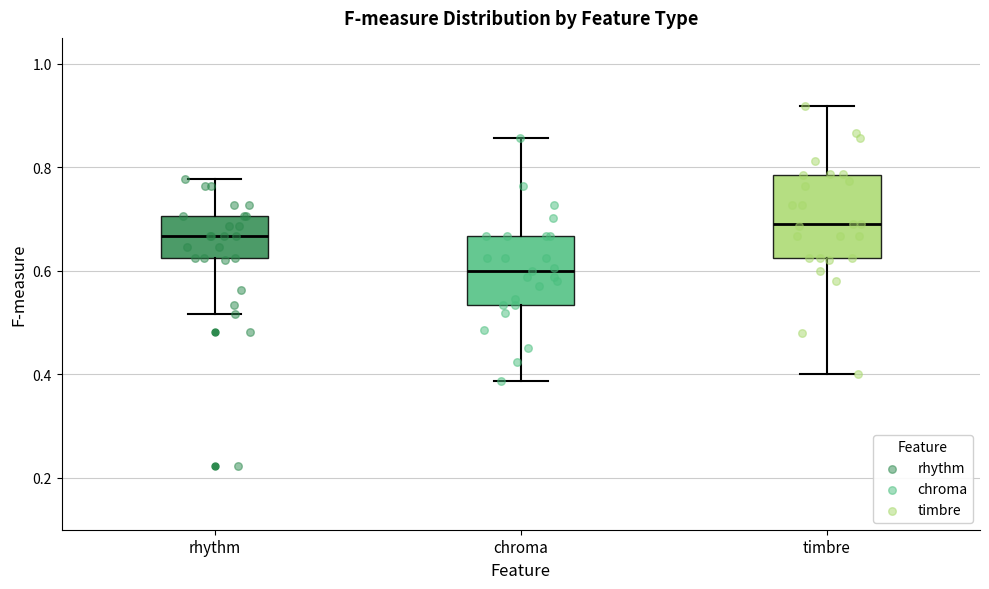

Comparing the boxes themselves (not the whiskers), which one is the tallest?

timbre